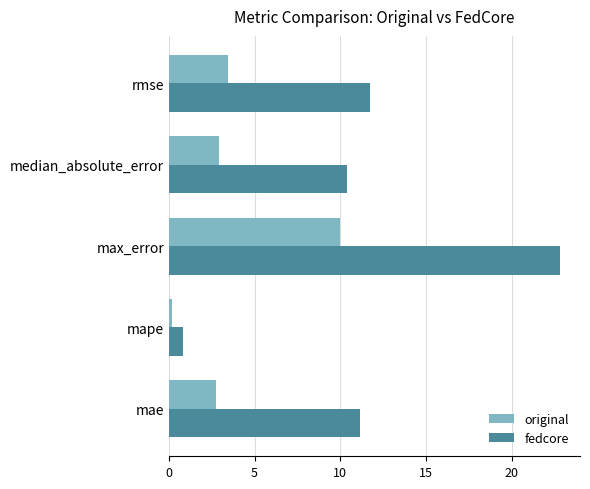

Which series has the largest total across all categories?

fedcore